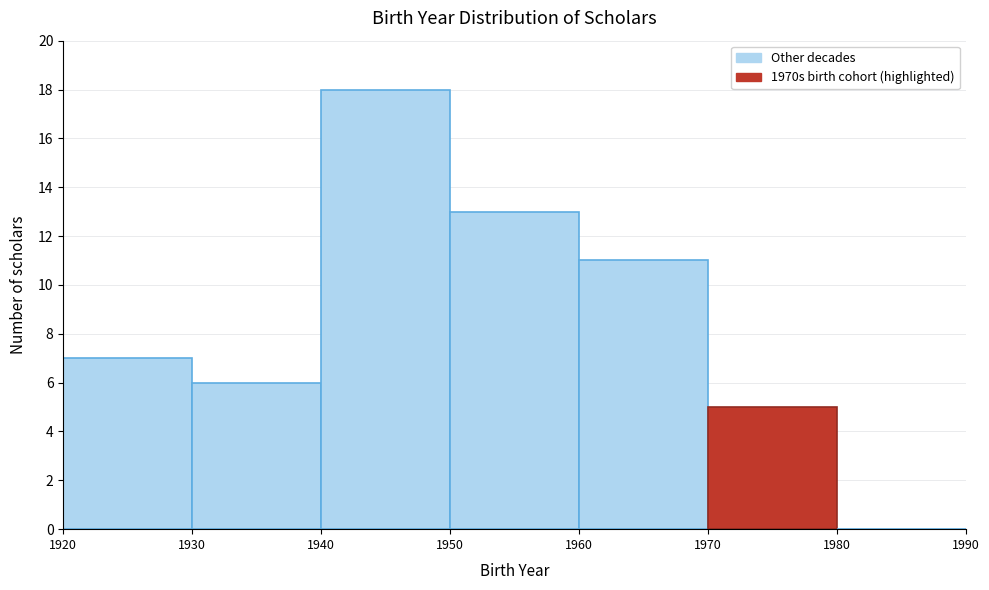

Over which range of the x-axis is the bar tallest?

1940 to 1950